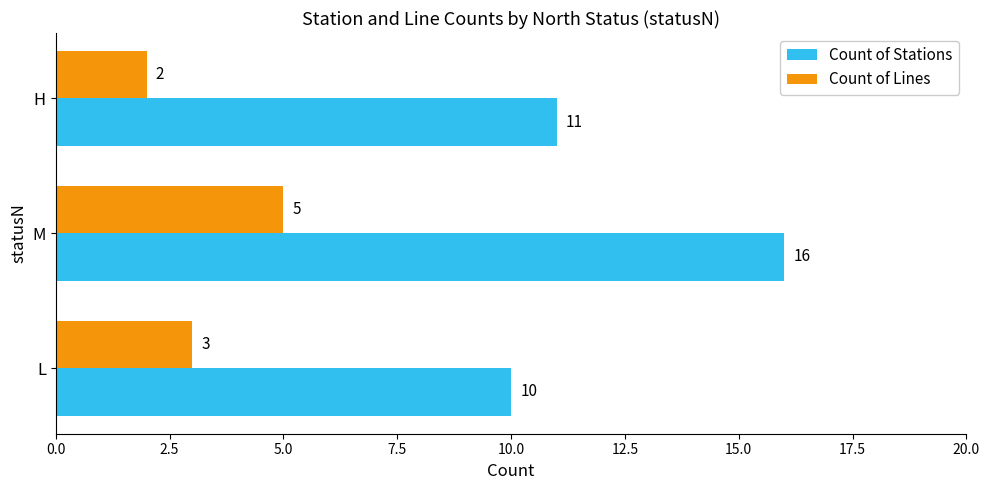

Which series has the widest spread of values?

Count of Stations